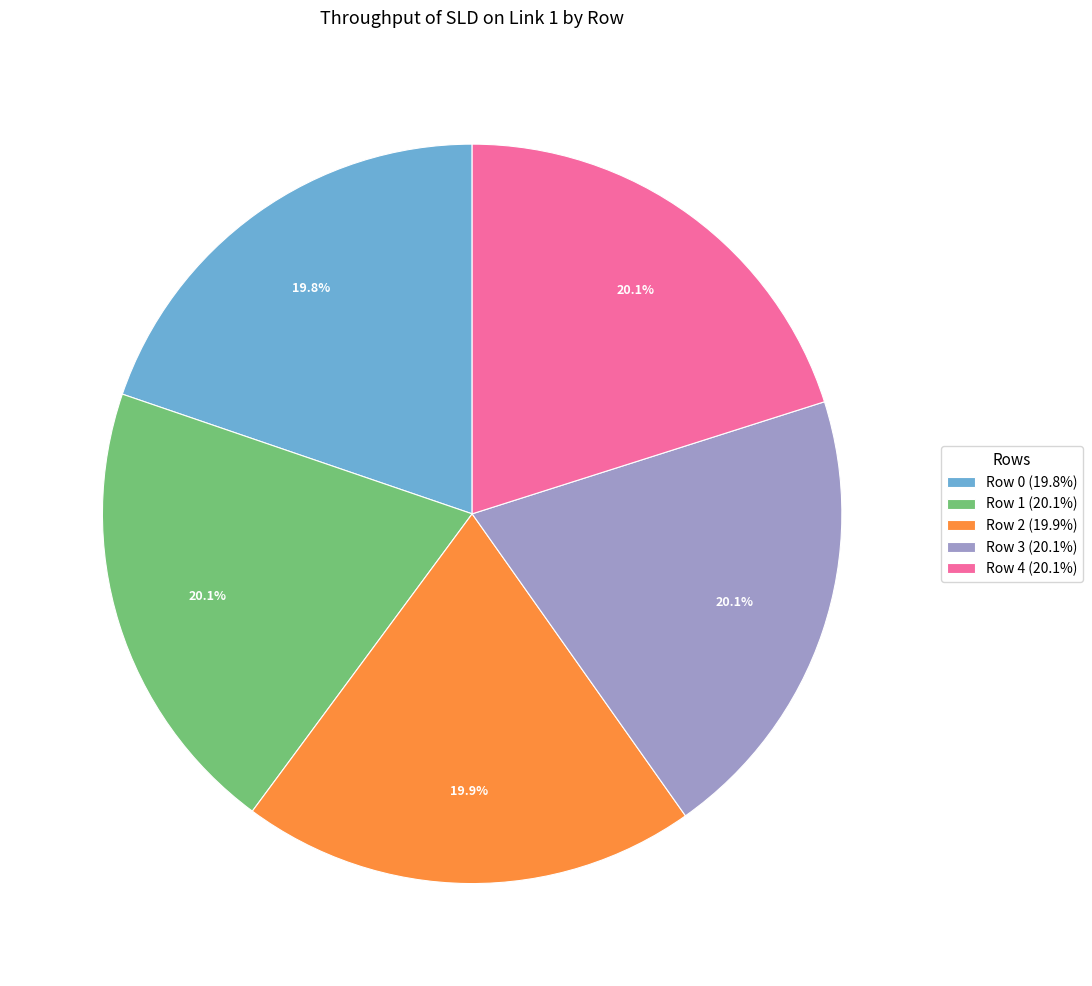

Does Row 3 represent more than half of the total?

No